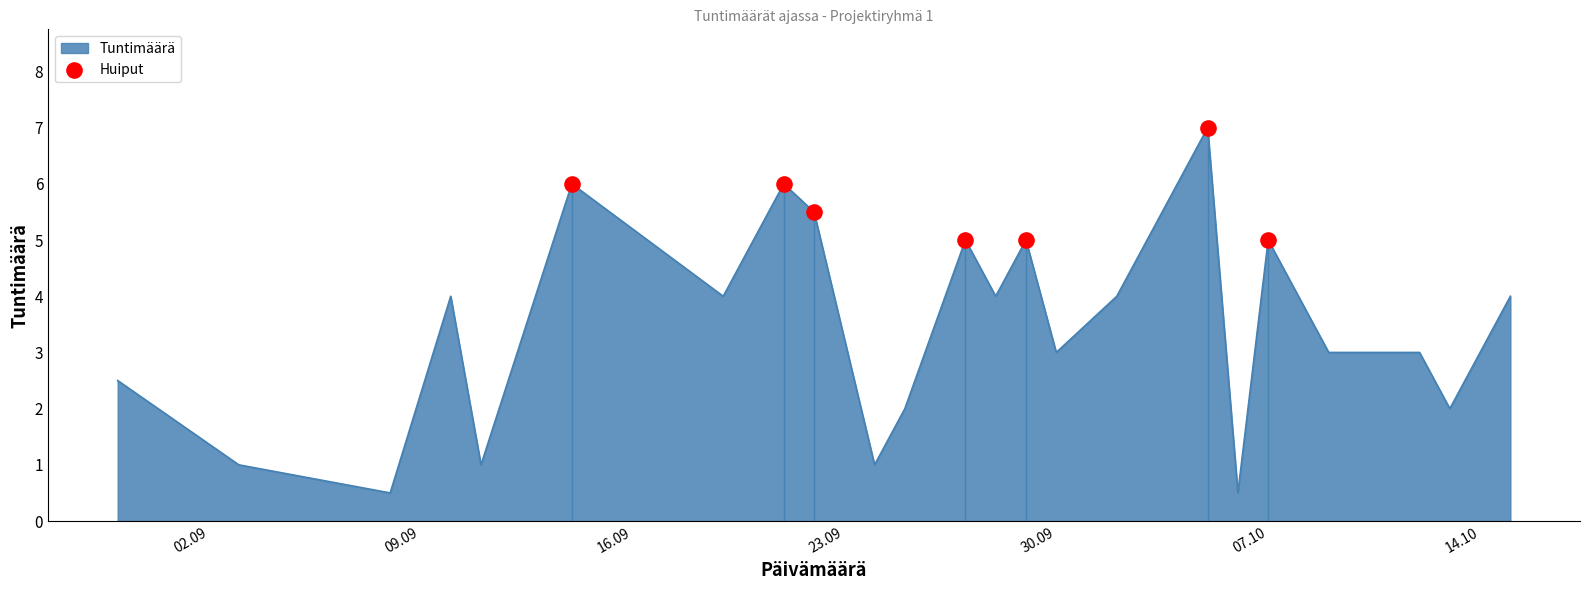

Approximately how many times larger is the value at 02.09 compared to 09.09?

1.0